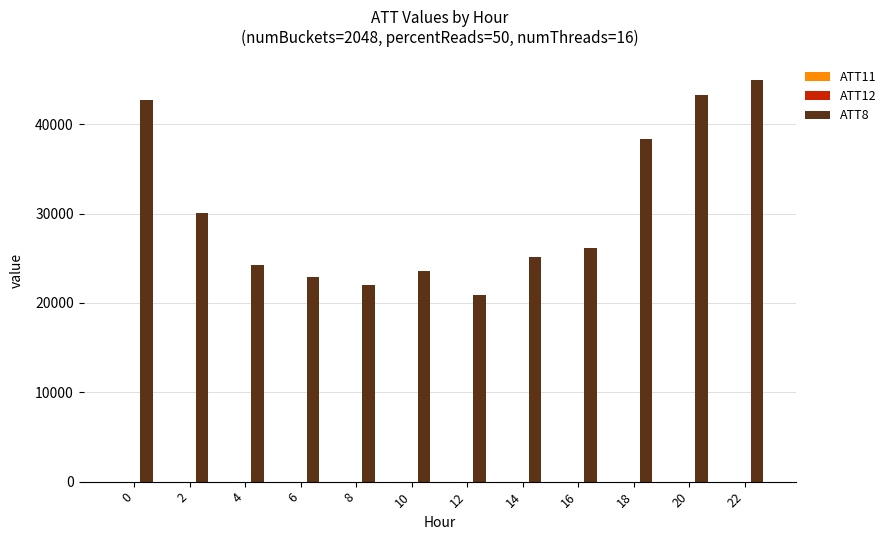

Which series has the largest total across all categories?

ATT8